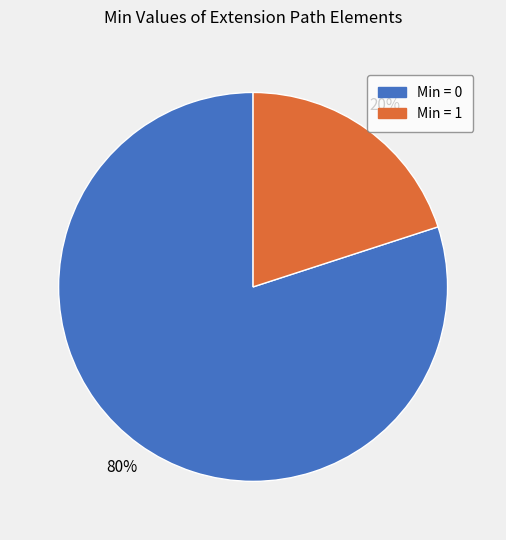

To the nearest percent, what is the average slice percentage?

50%